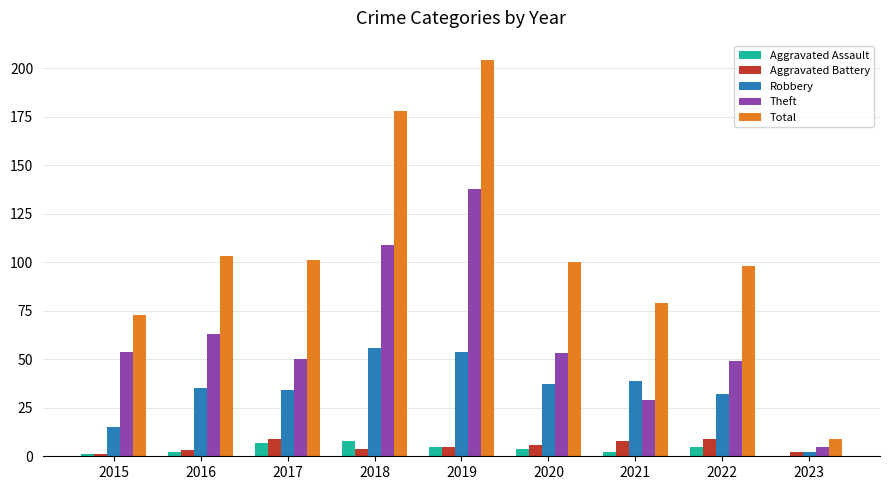

At which label does Total reach its peak?

2019